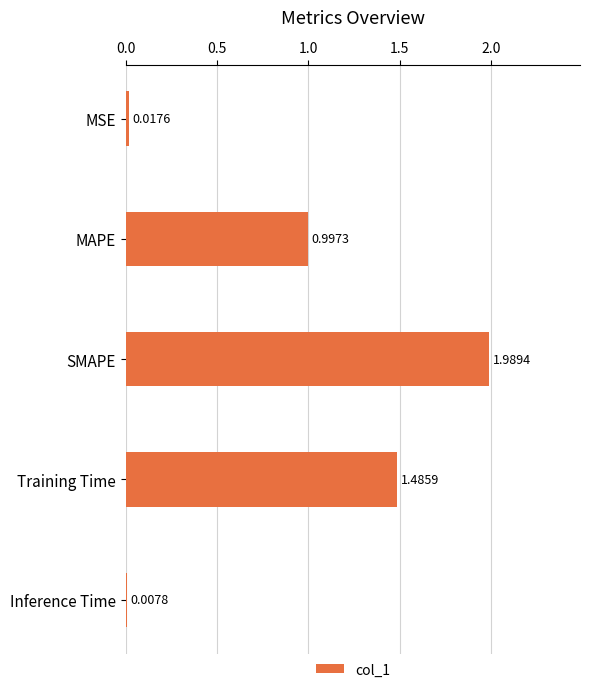

What is the difference between the values at Inference Time and MAPE?

1.0